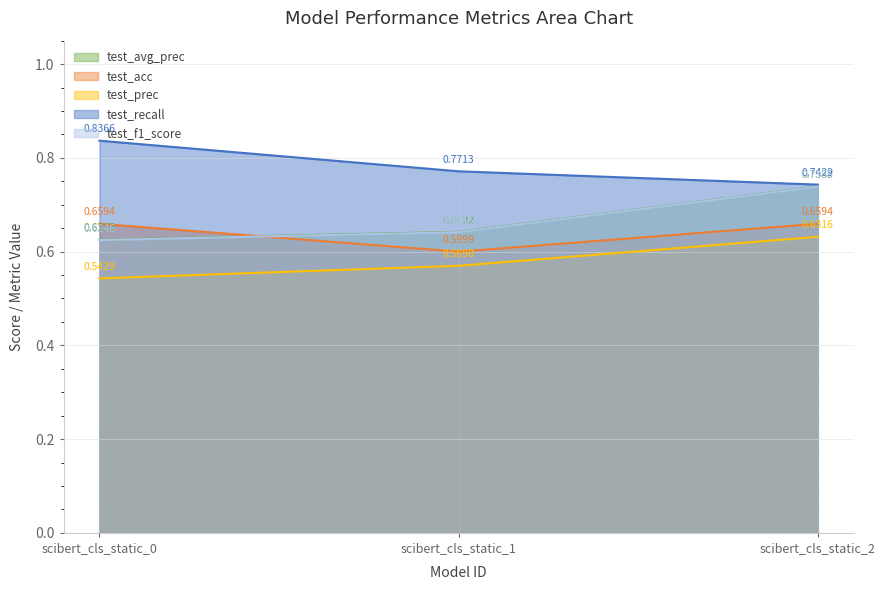

Between scibert_cls_static_1 and scibert_cls_static_2, which series saw the biggest shift?

test_f1_score